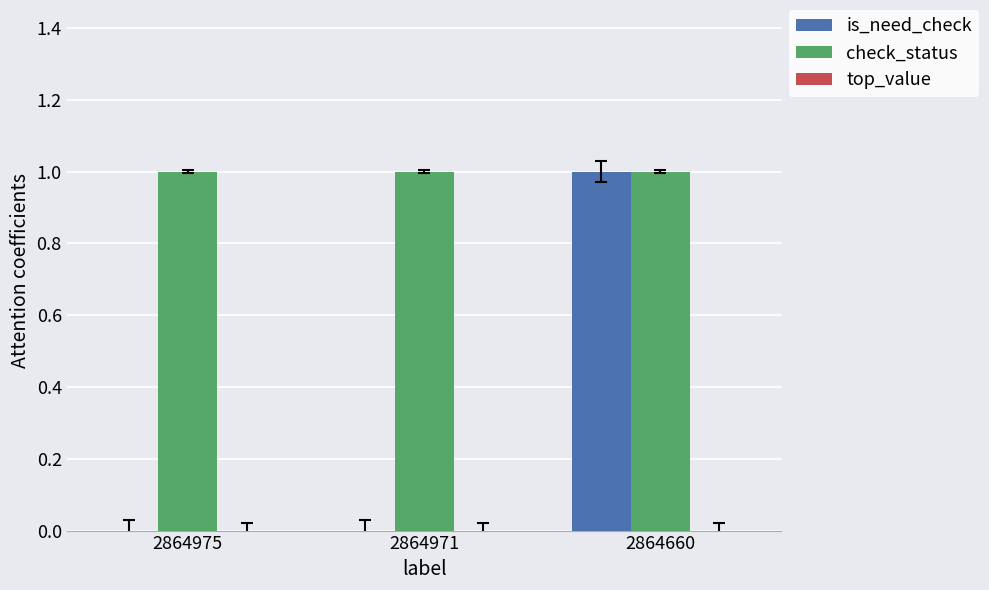

What is the difference between the is_need_check values at 2864975 and 2864660?

1